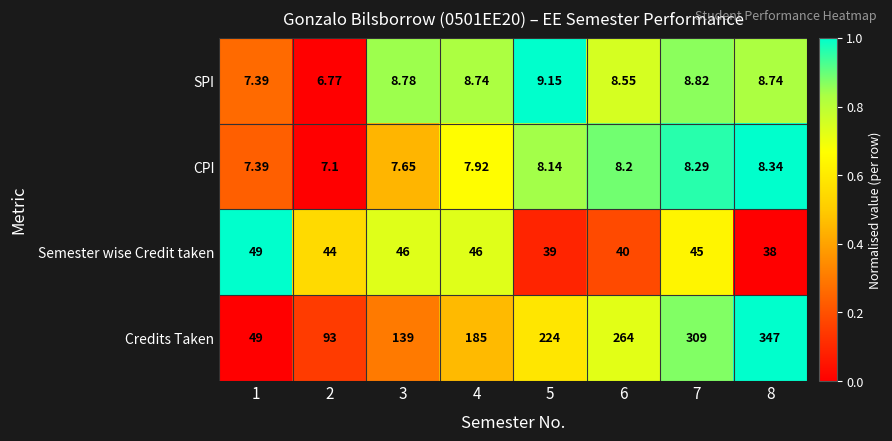

List the series in order of their peak value, lowest first.

CPI, SPI, Semester wise Credit taken, Credits Taken